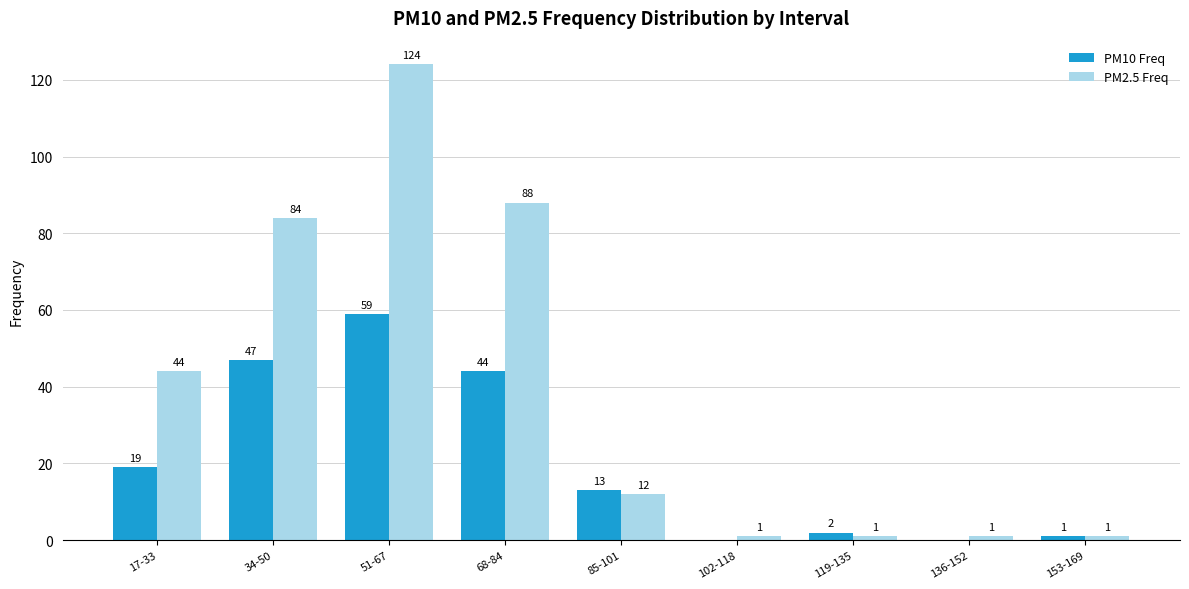

Between 51-67 and 153-169, which series saw the biggest shift?

PM2.5 Freq